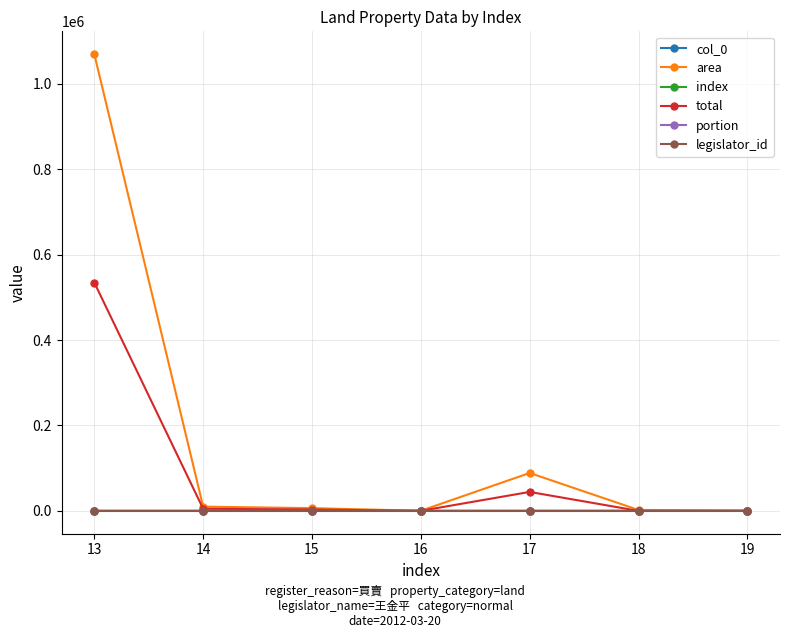

Is it true that total equals 4988.5 at 14?

True